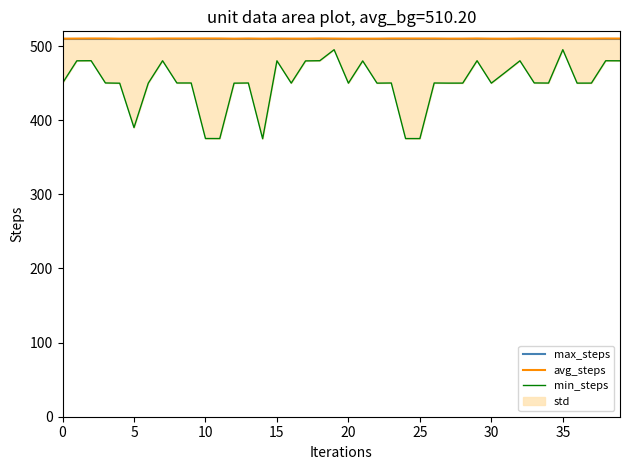

What is the label of the 5th point from the right?

35